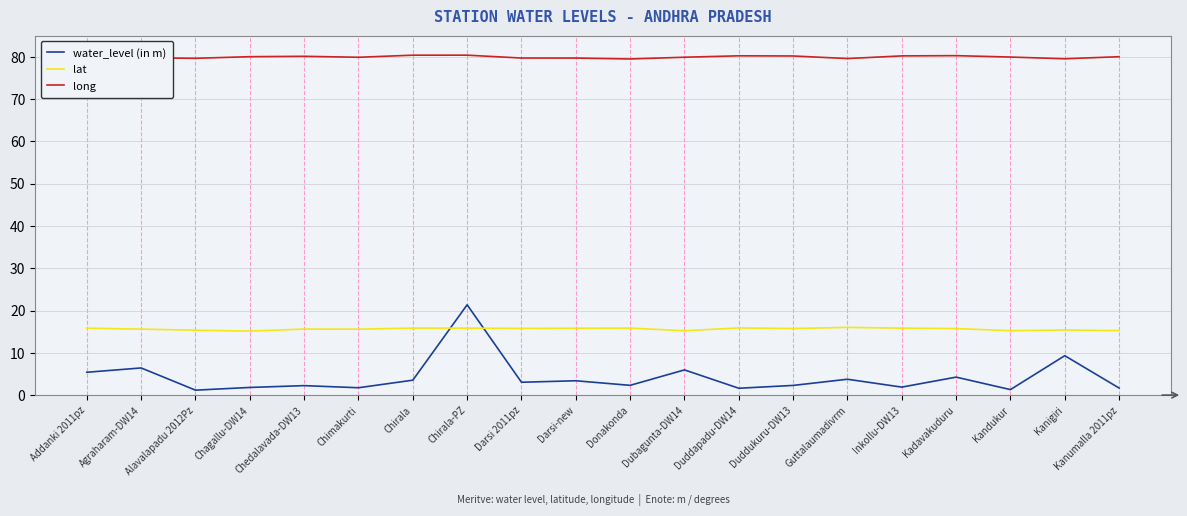

What position from the left is Chedalavada-DW13?

5